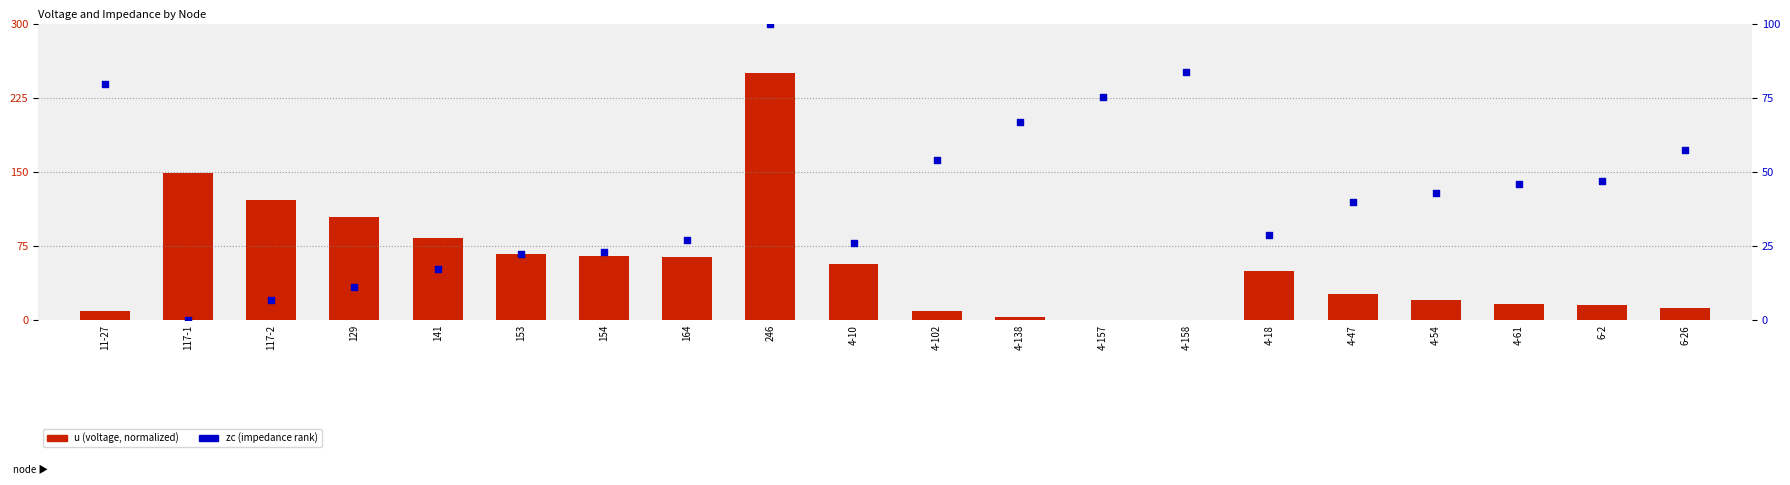

What are all the series names shown in the legend?

u (voltage), zc (impedance)